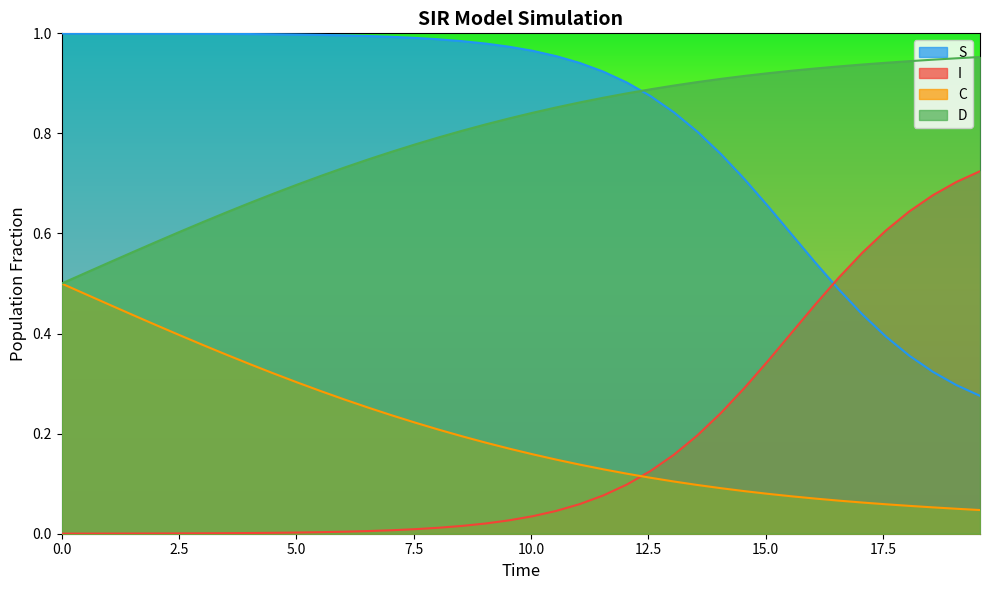

True or false: I and C intersect in this chart.

True